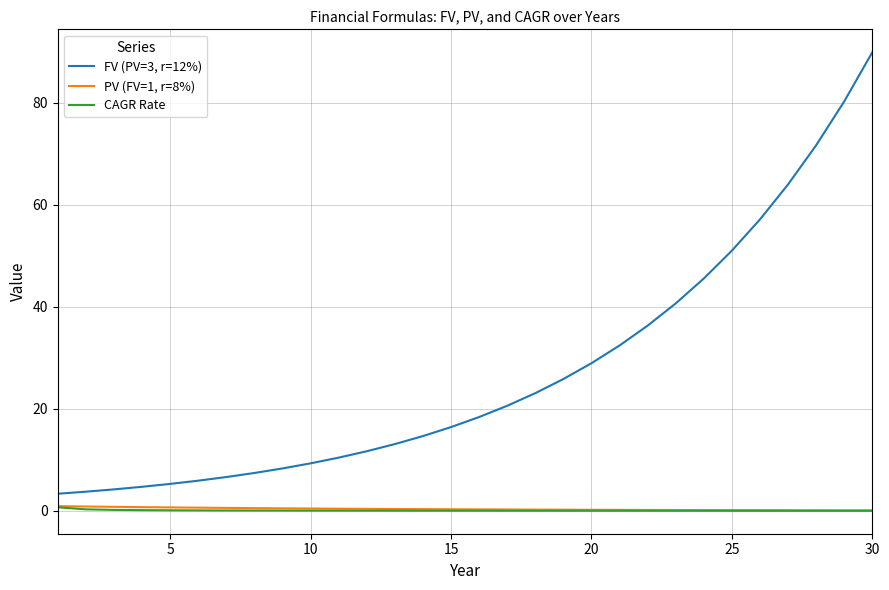

How many lines are shown in the chart?

3